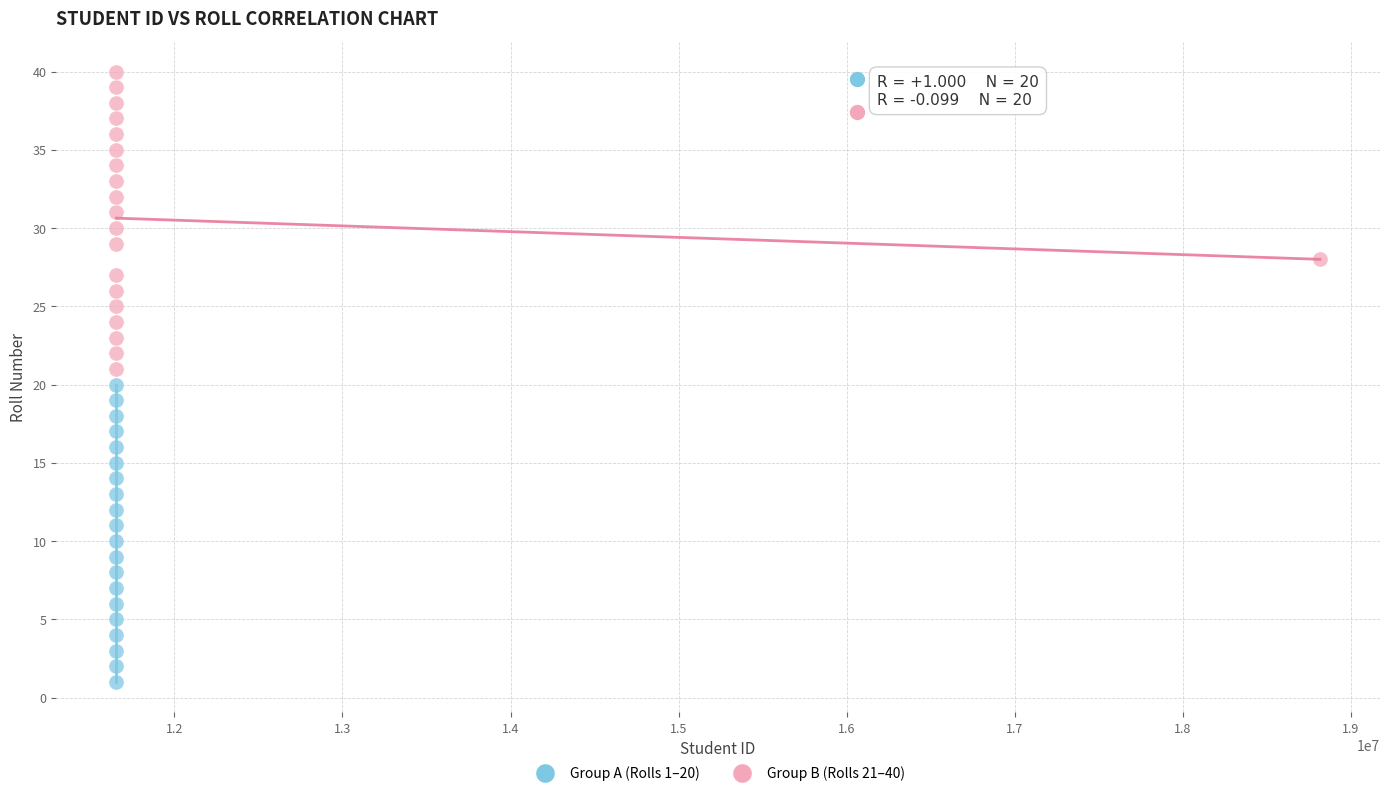

What are all the series names shown in the legend?

Group A (Rolls 1–20), Group B (Rolls 21–40)